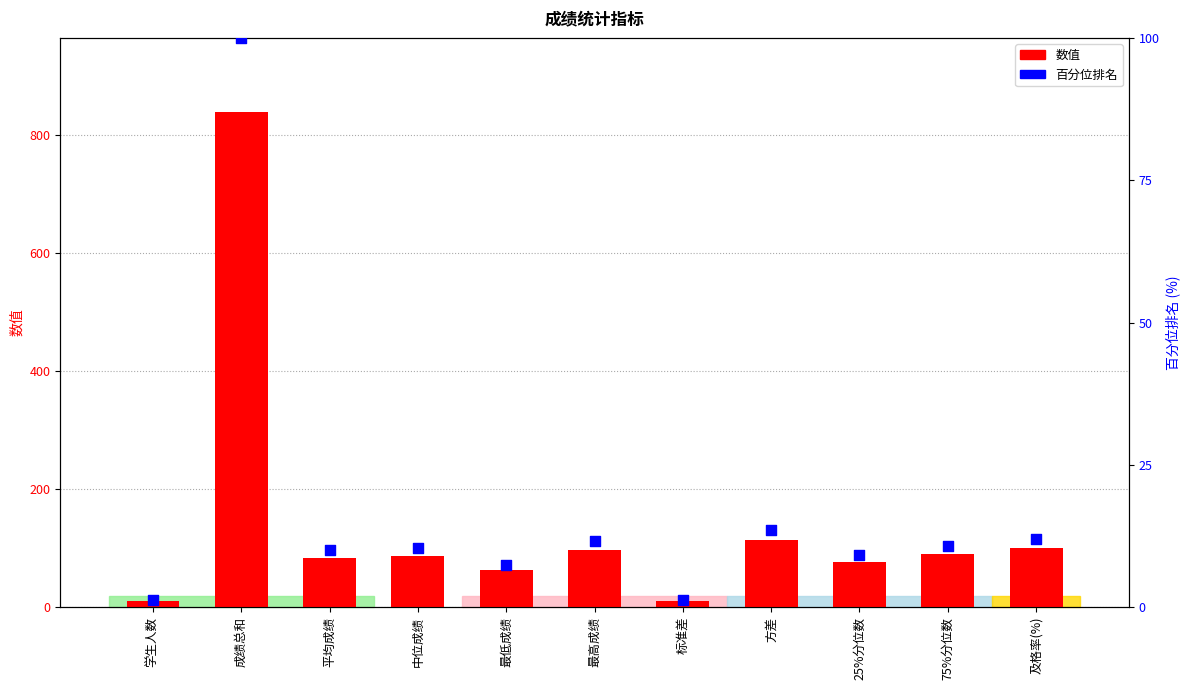

At how many categories does at least one series exceed 454?

1